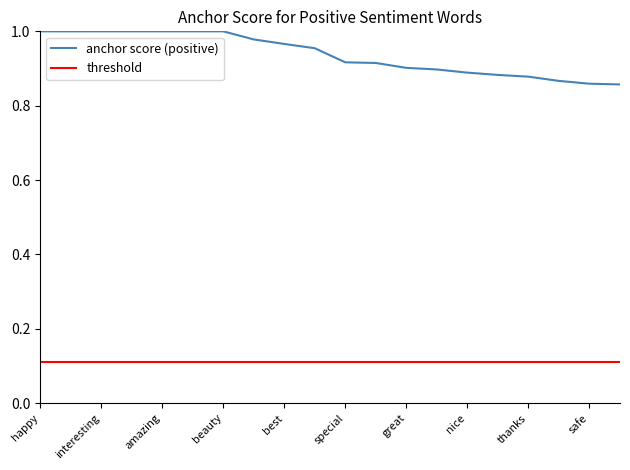

Which series has the largest range (max minus min)?

anchor score (positive)